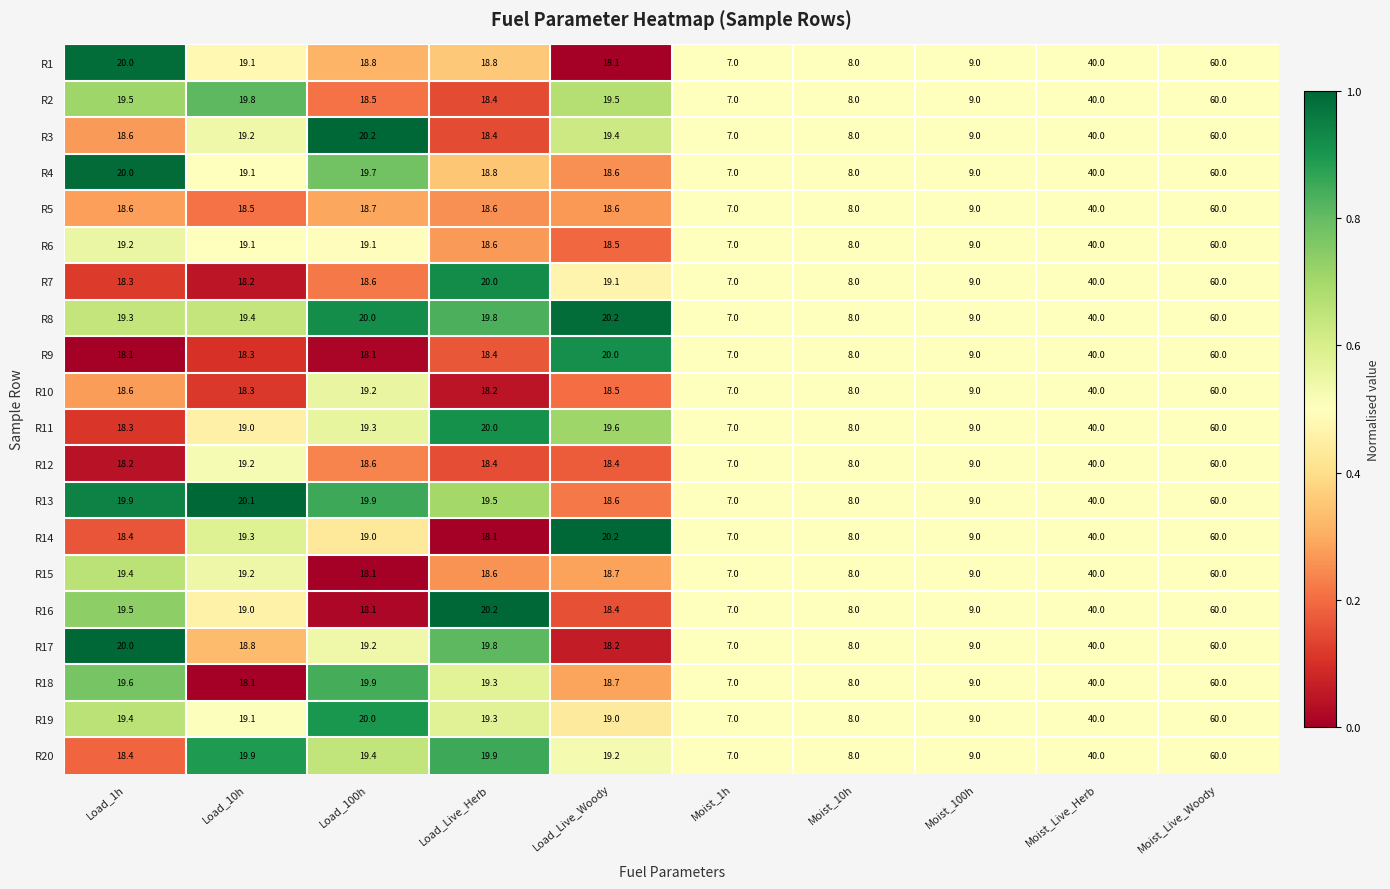

What is the difference between the second highest and minimum values in the R8 series?

33.0